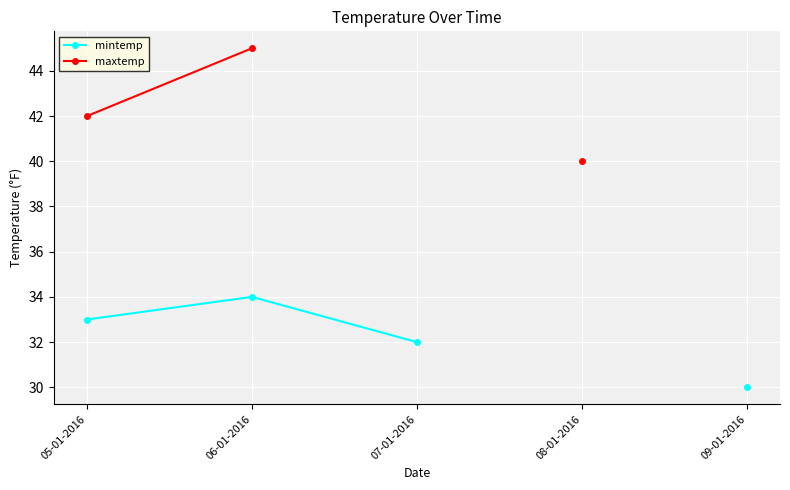

Is it true that mintemp equals 43.4 at 07-01-2016?

False